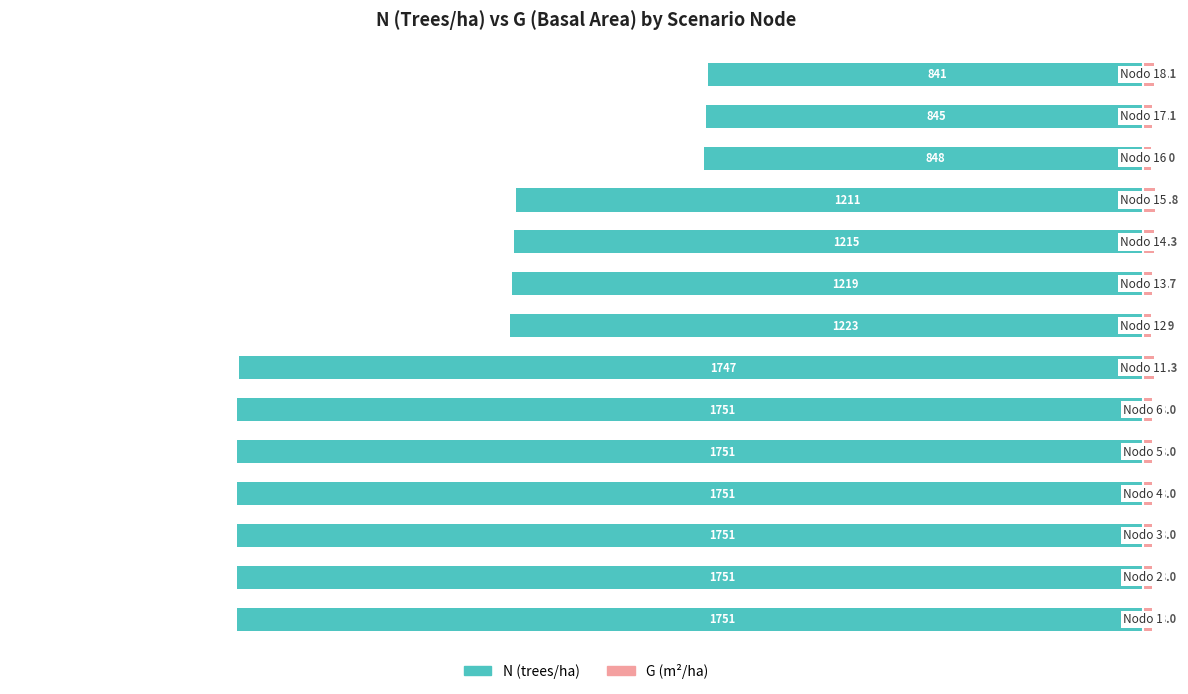

What is the difference between the maximum and minimum values in the N (trees/ha) series?

909.5